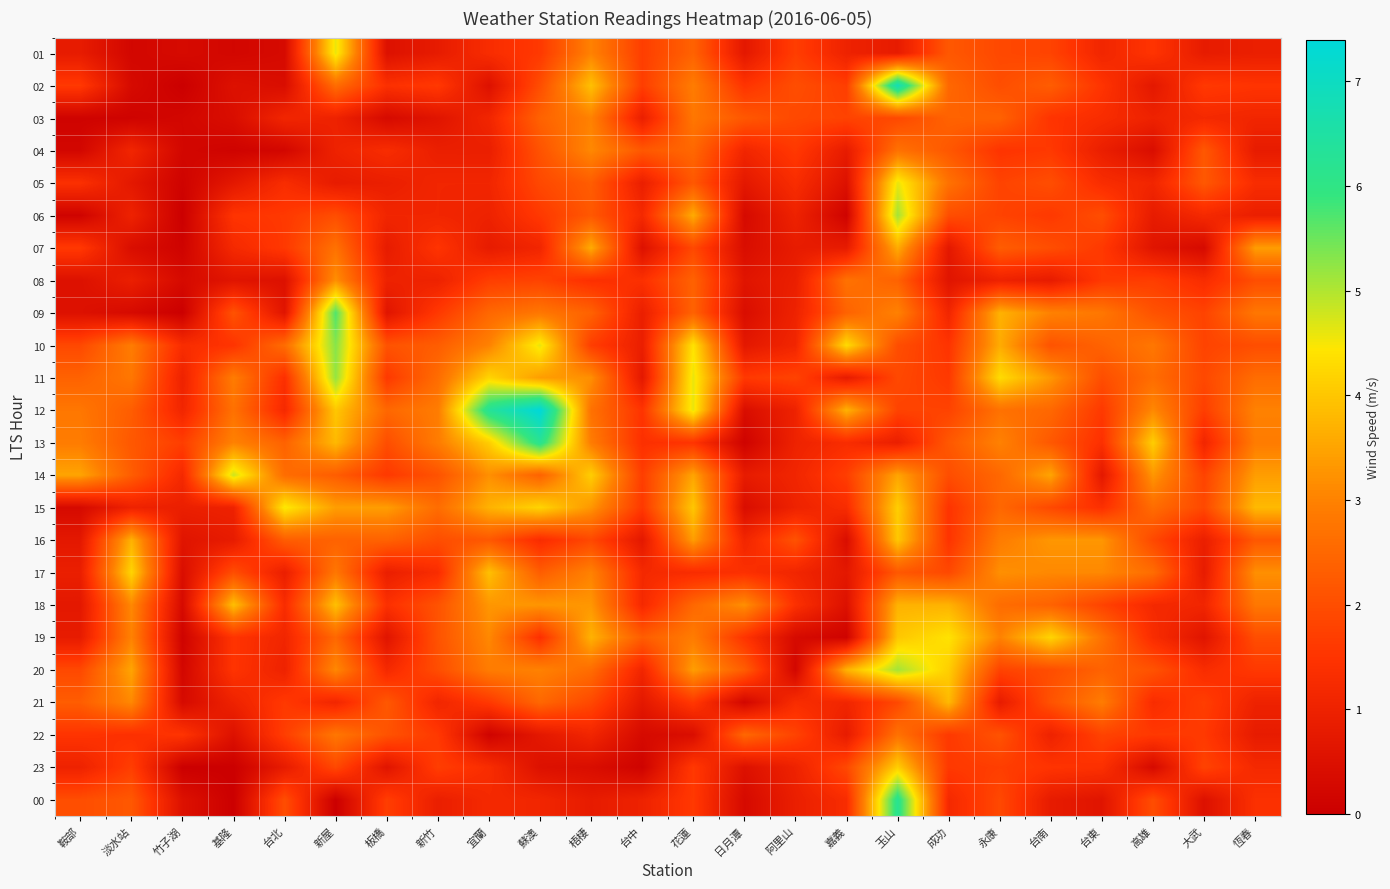

At which category is the sum across all series the highest?

玉山